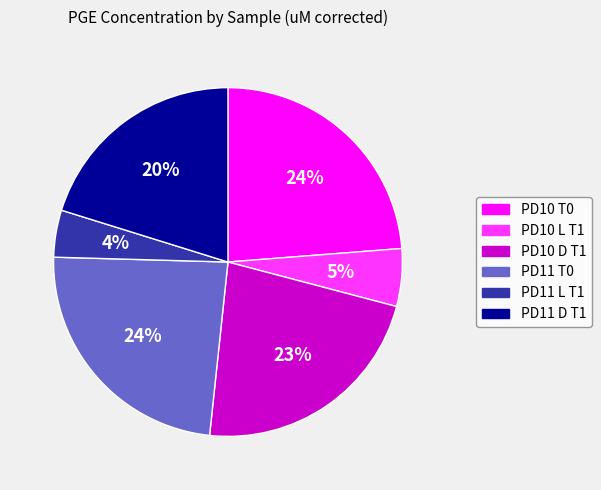

True or false: PD10 T0 accounts for 24% of the total.

True